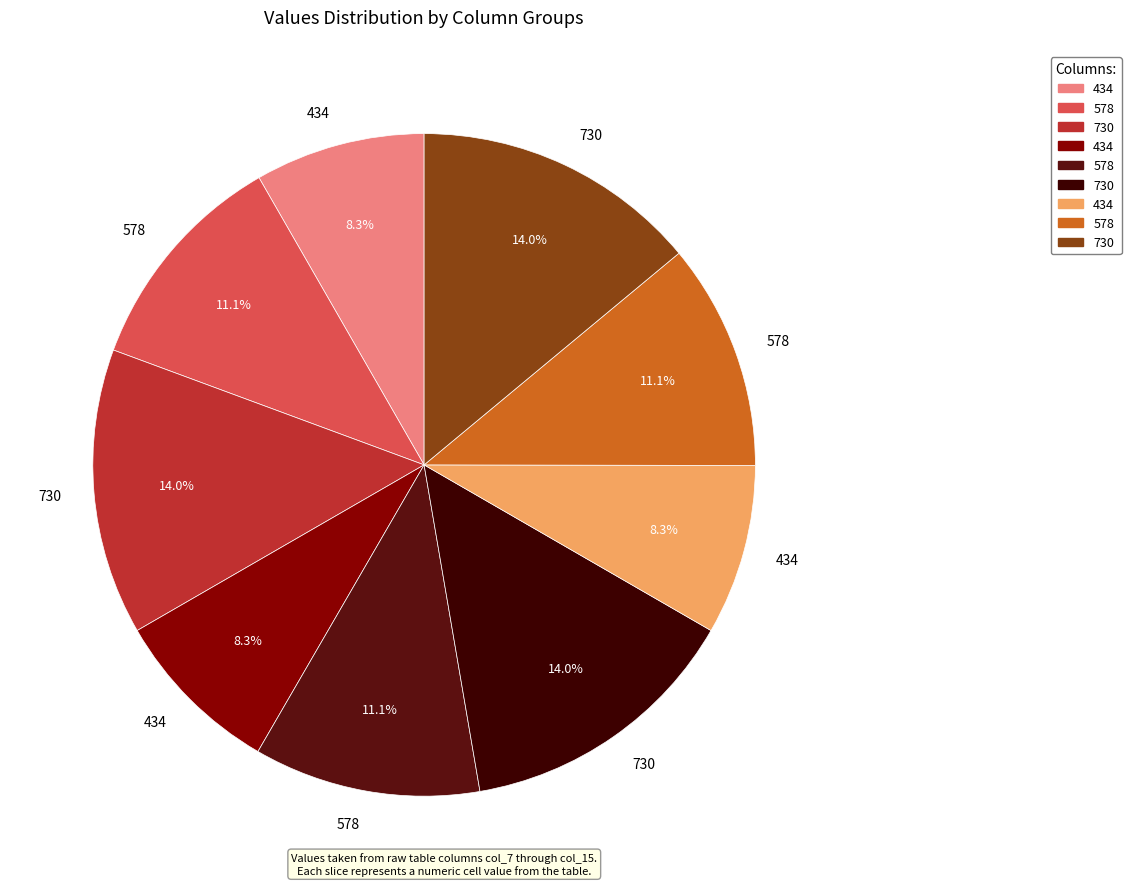

How many slices are in this pie chart?

9